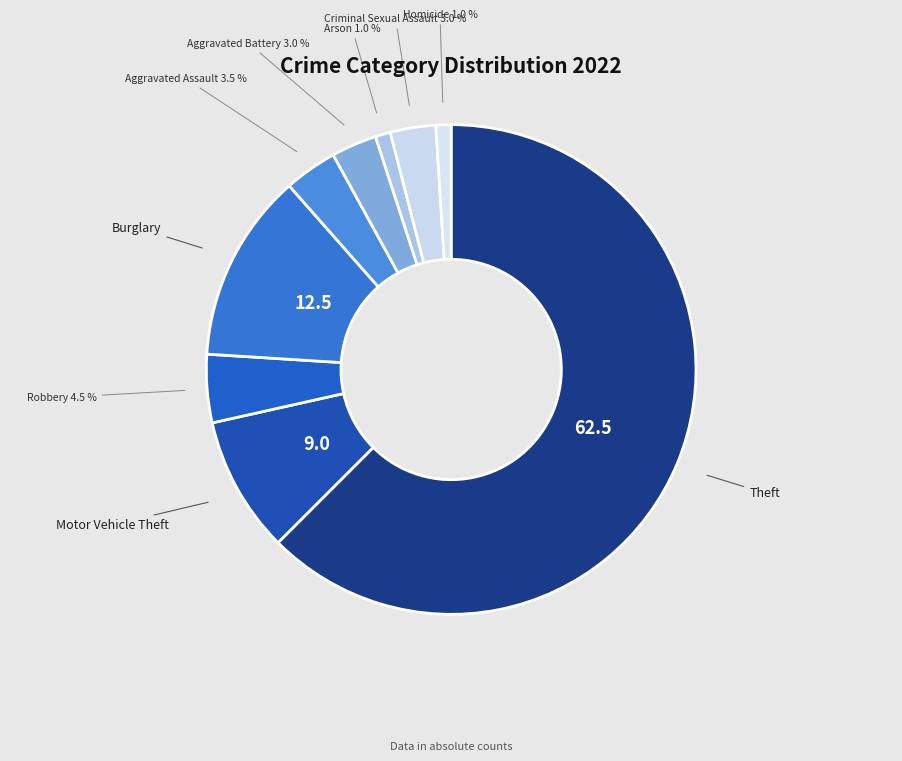

Count the number of slices in the pie.

9